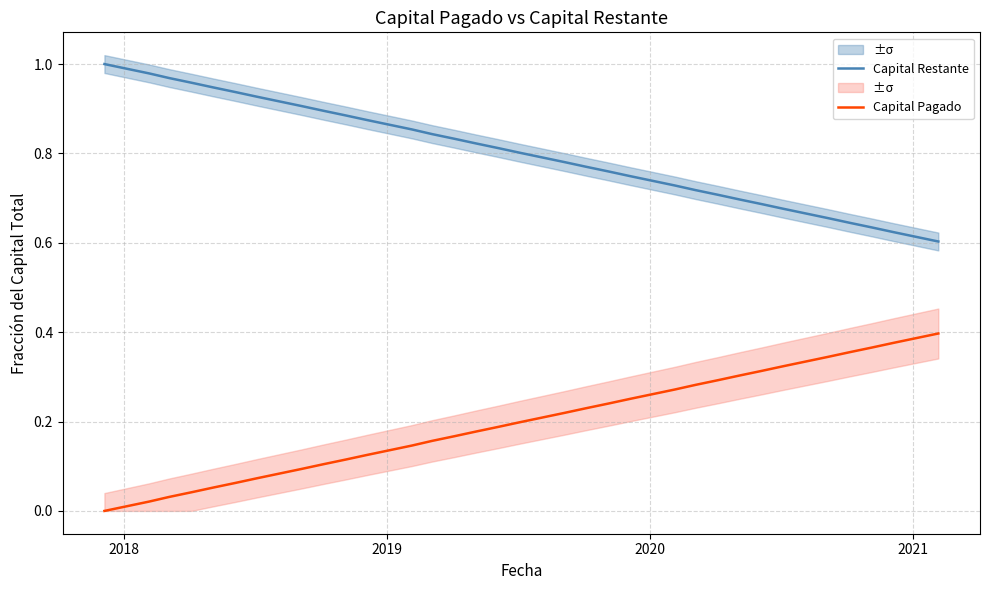

True or false: Capital Pagado and Capital Restante intersect in this chart.

False